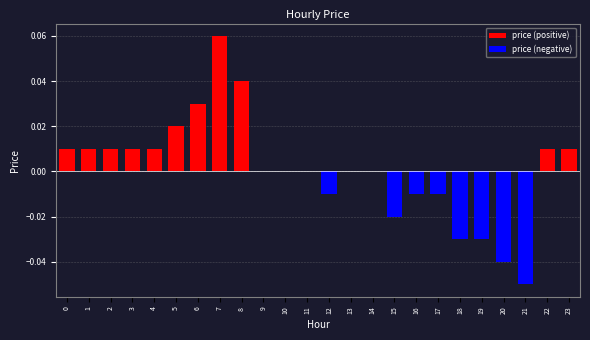

What is the maximum value shown in the chart?

0.1